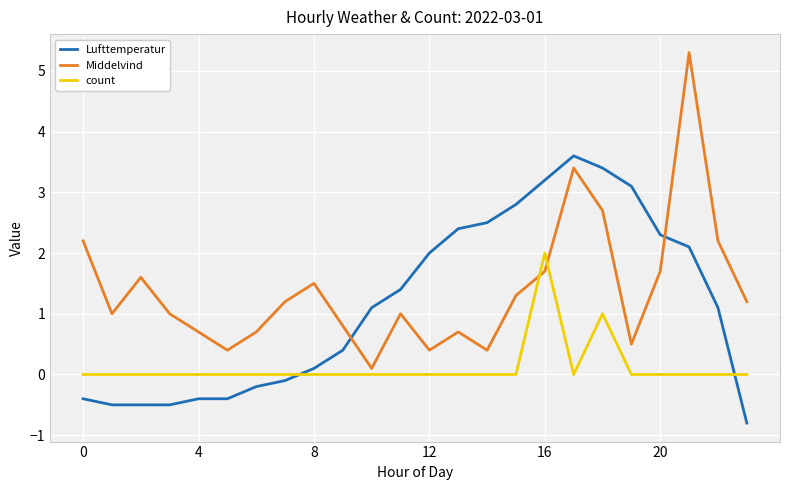

What is the maximum value for Middelvind?

5.3